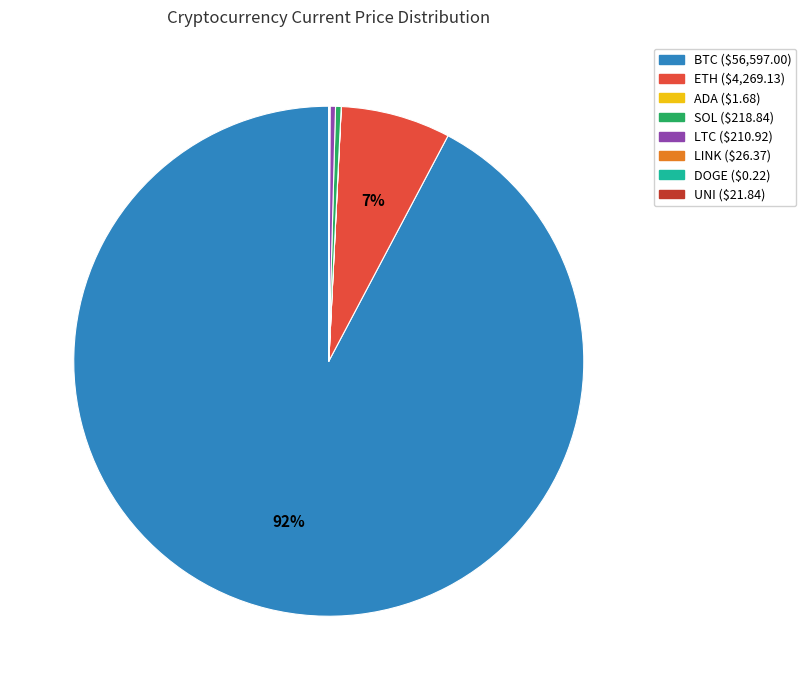

True or false: SOL accounts for 8% of the total.

False